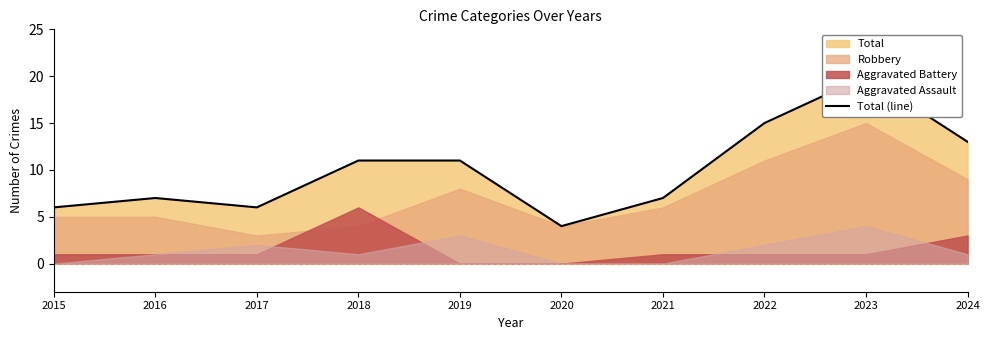

True or false: there are more than 0 points higher than both neighbors.

True